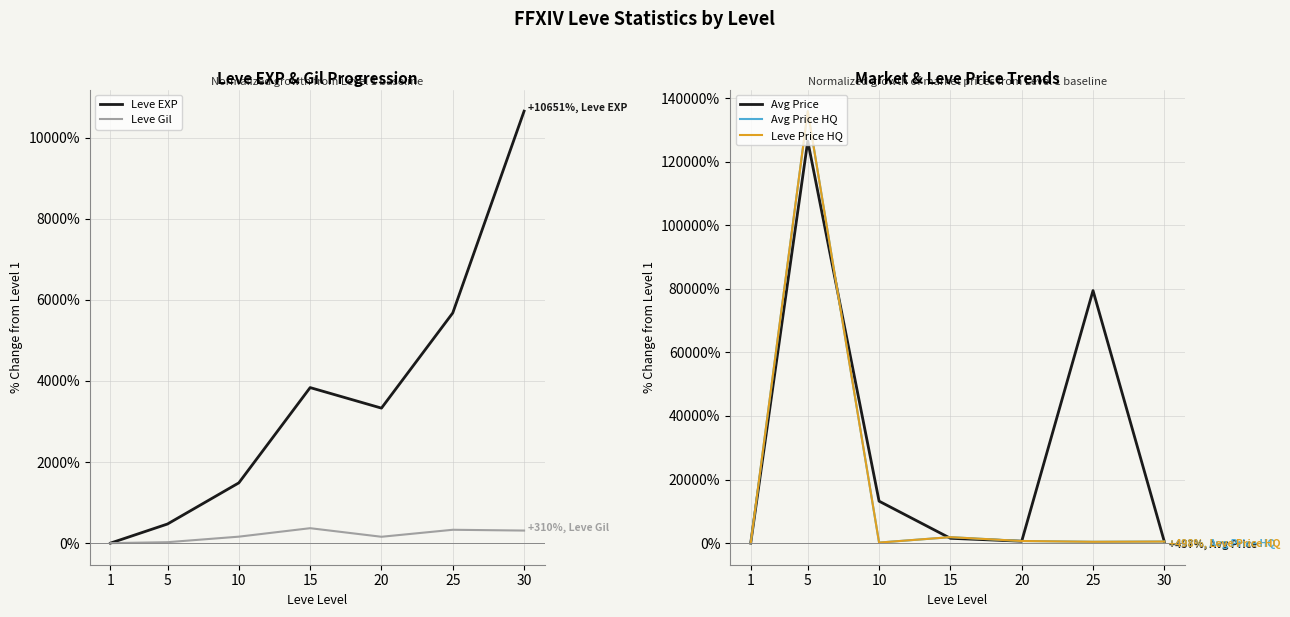

True or false: Leve Price HQ has a value of 1878.0 at 15.

True